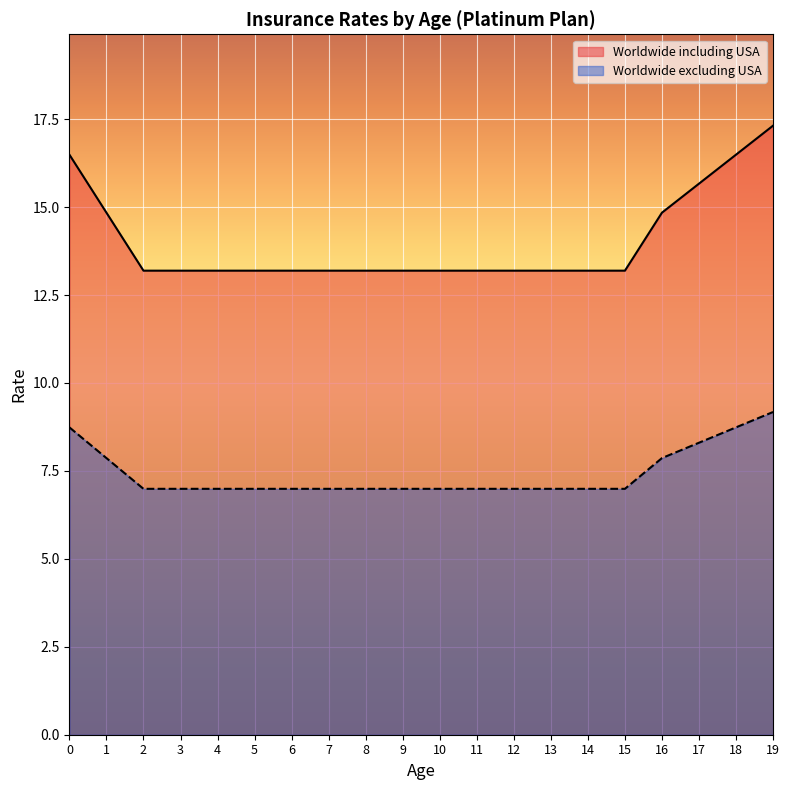

Is it true that Worldwide excluding USA equals 1.6 at 6?

False